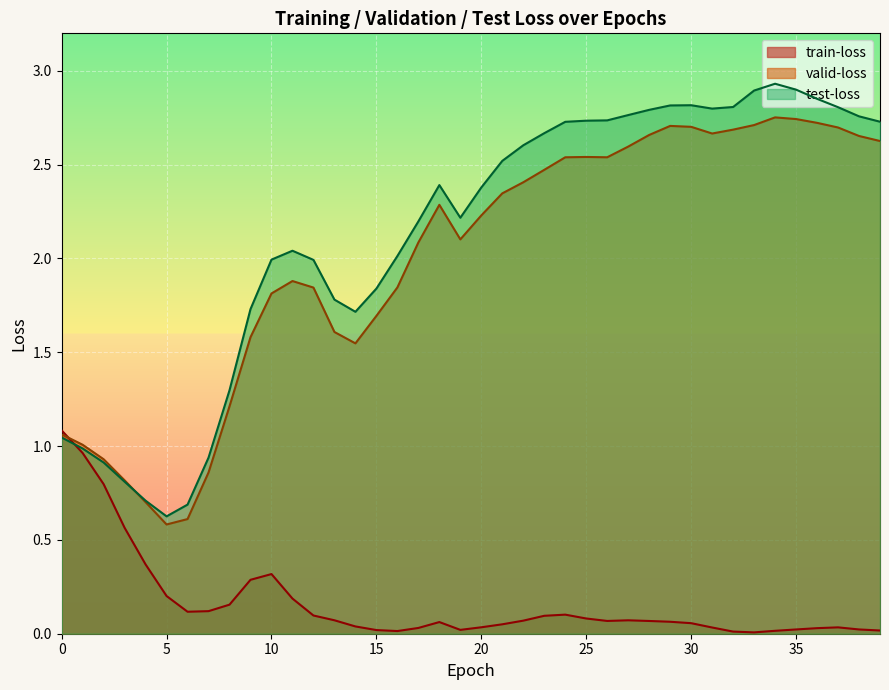

Between 1 and 23, which is larger?

1